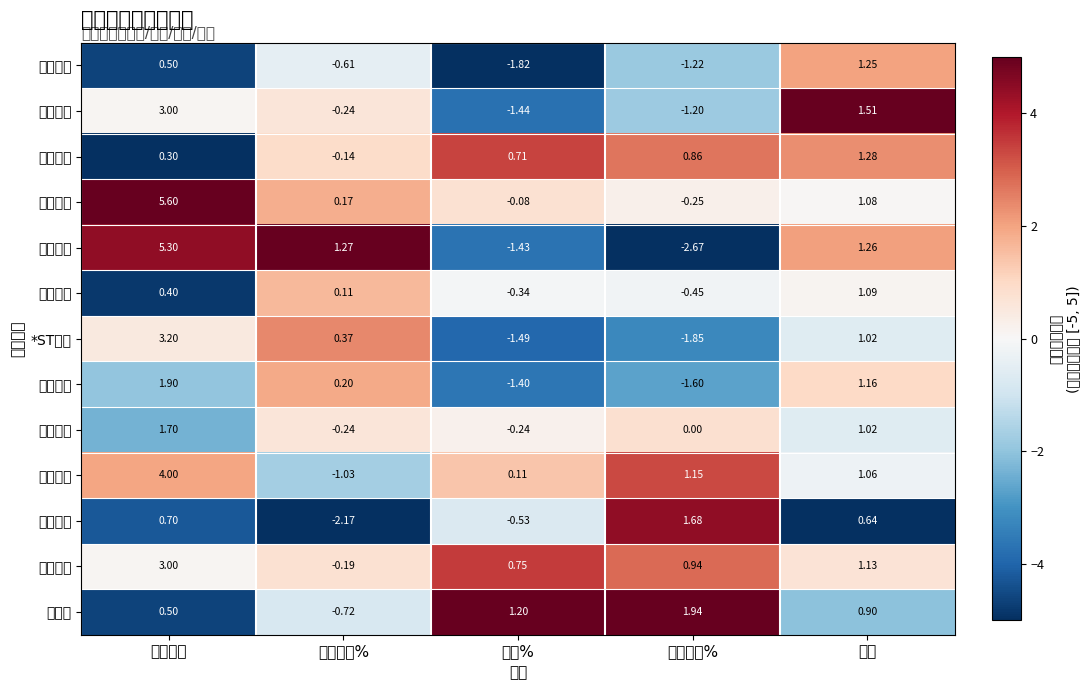

Which series has the largest range (max minus min)?

申联生物